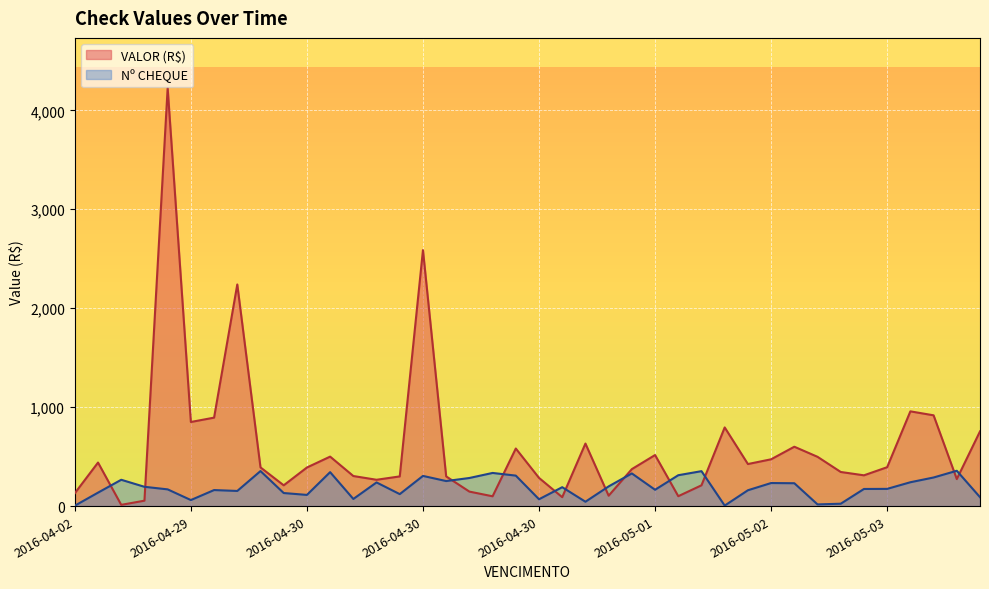

What is the greatest value displayed?

4225.0